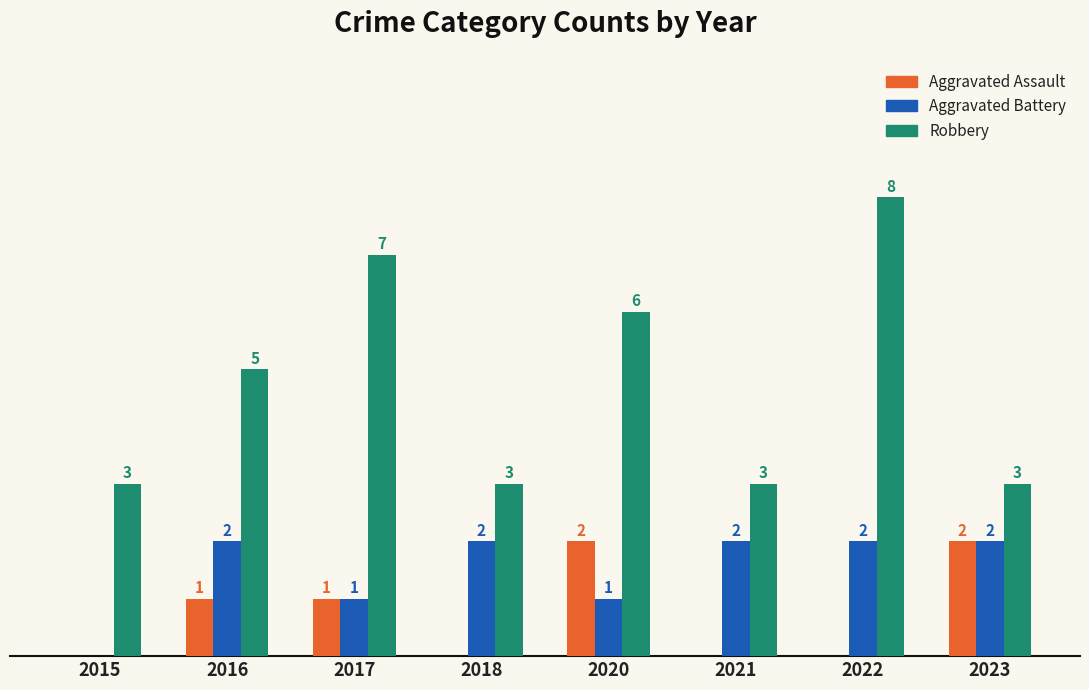

Is the value of Robbery at 2016 greater than the value of Aggravated Assault at 2015?

Yes